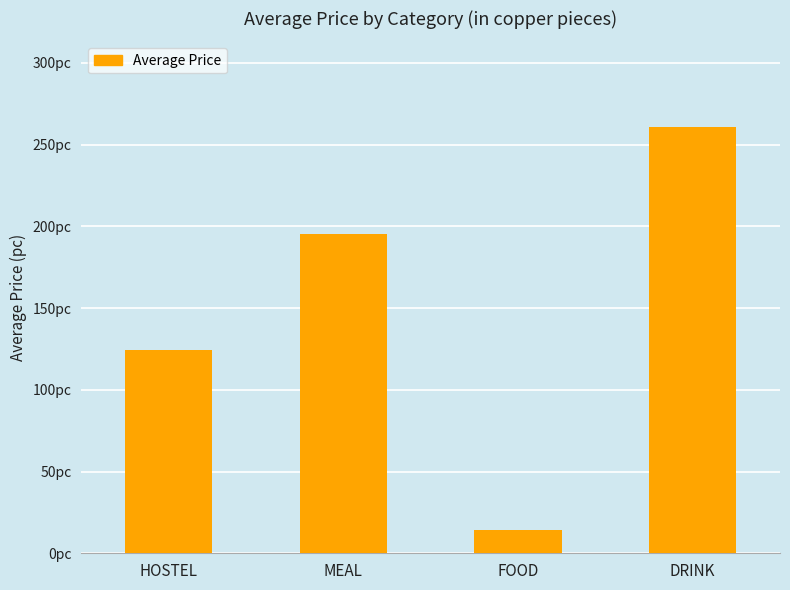

List the labels in order of value, largest first.

DRINK, MEAL, HOSTEL, FOOD